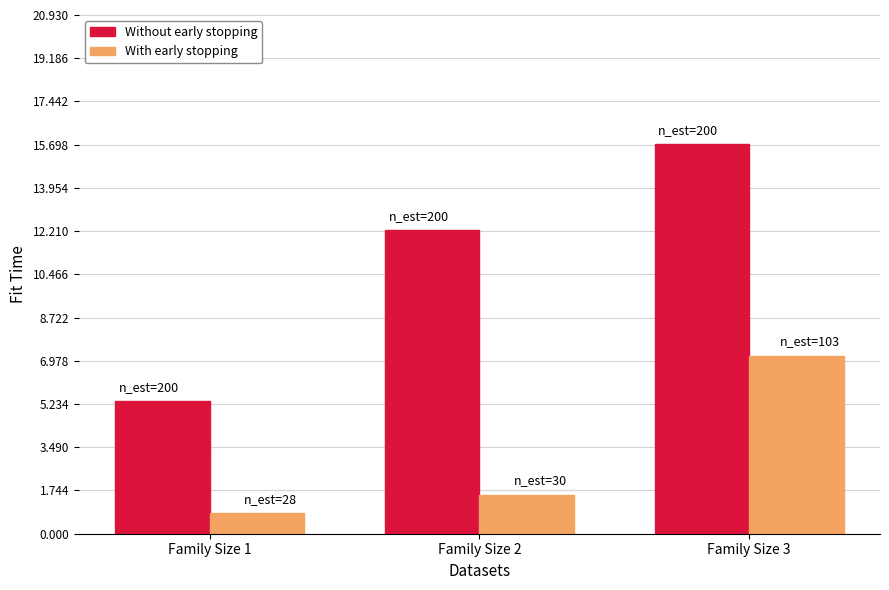

What is the difference between the With early stopping values at Family Size 1 and Family Size 3?

6.4